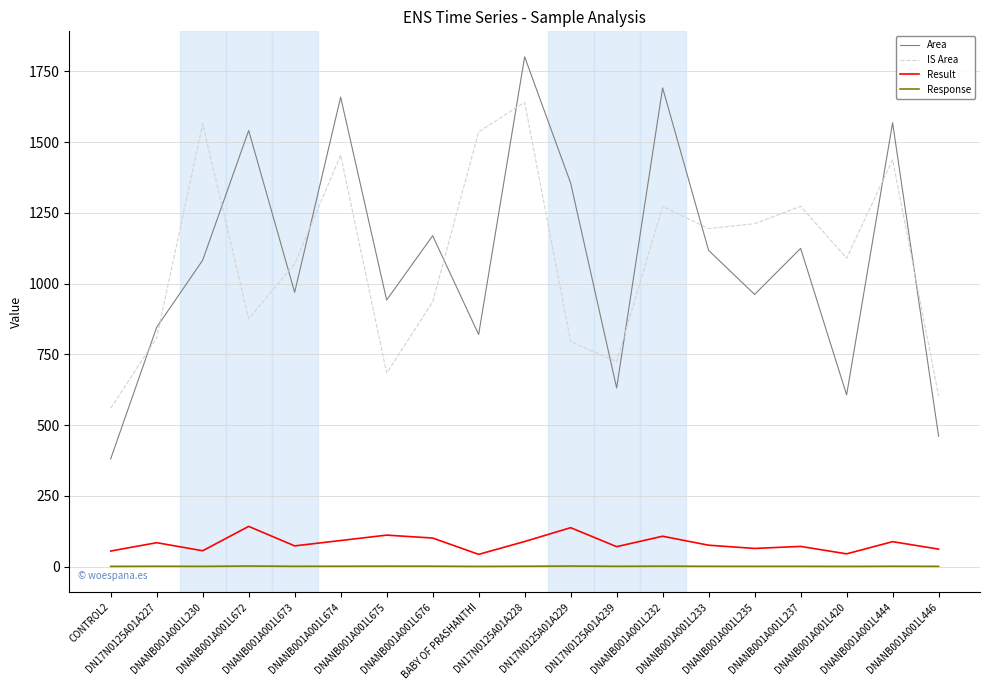

What is the maximum value for Area?

1801.3